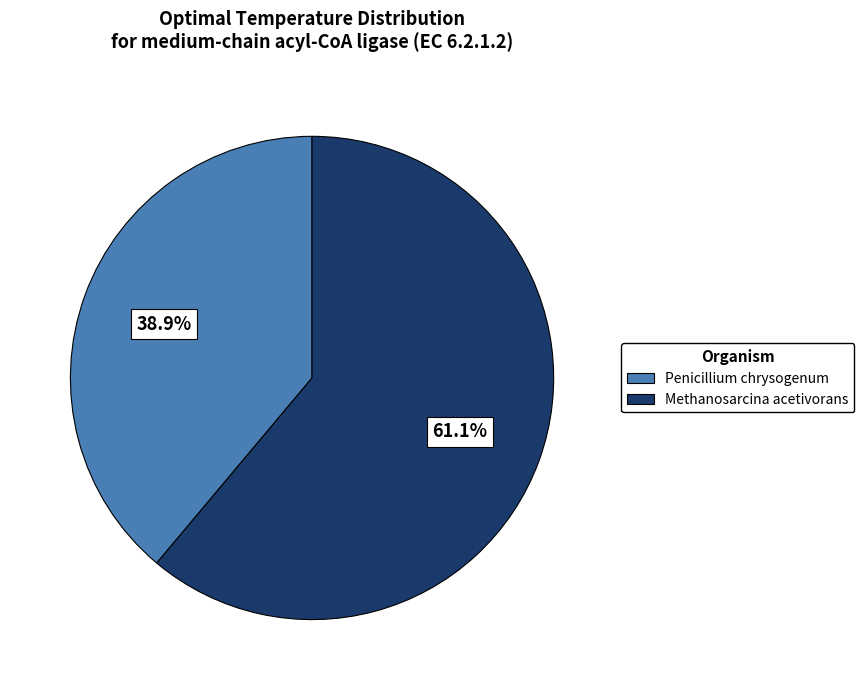

To the nearest percent, what is the average slice percentage?

50%